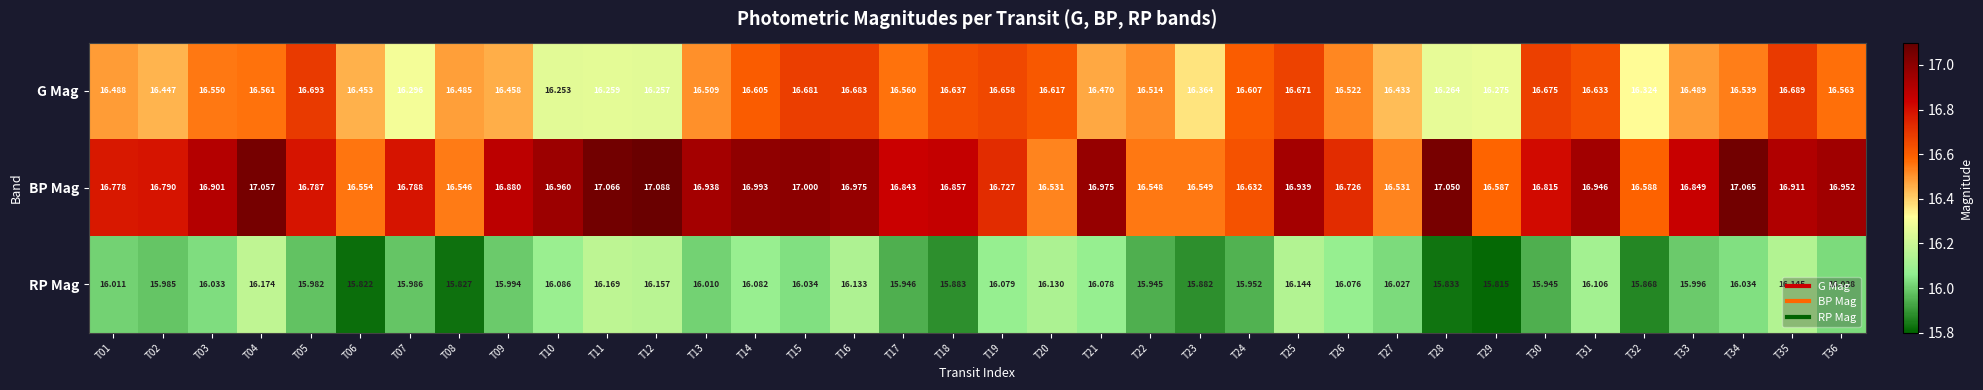

Between T26 and T28, which series saw the biggest shift?

BP Mag